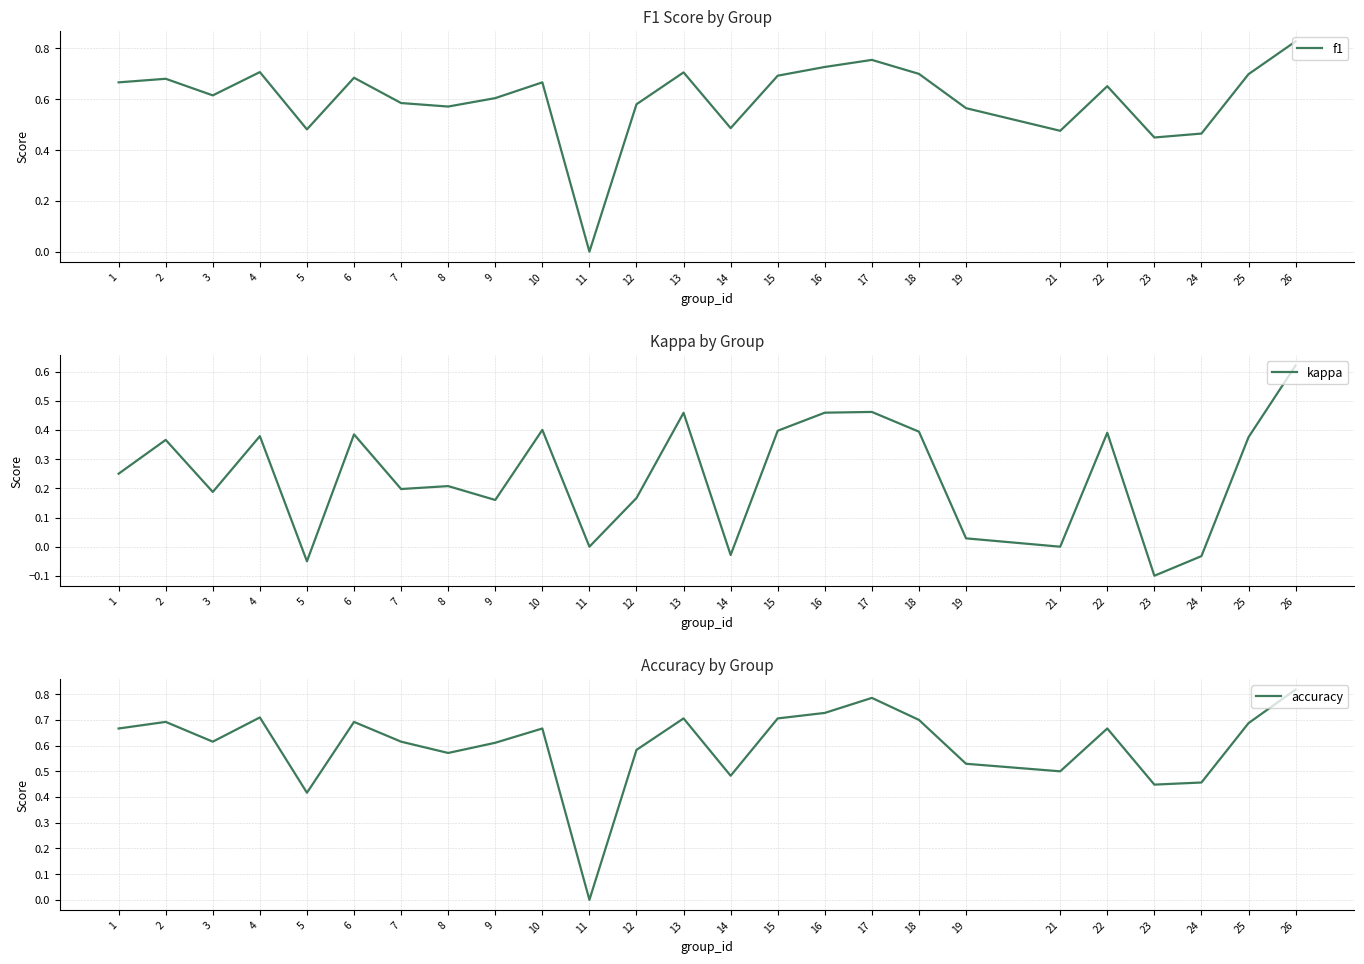

How many values in the kappa series exceed 0?

19